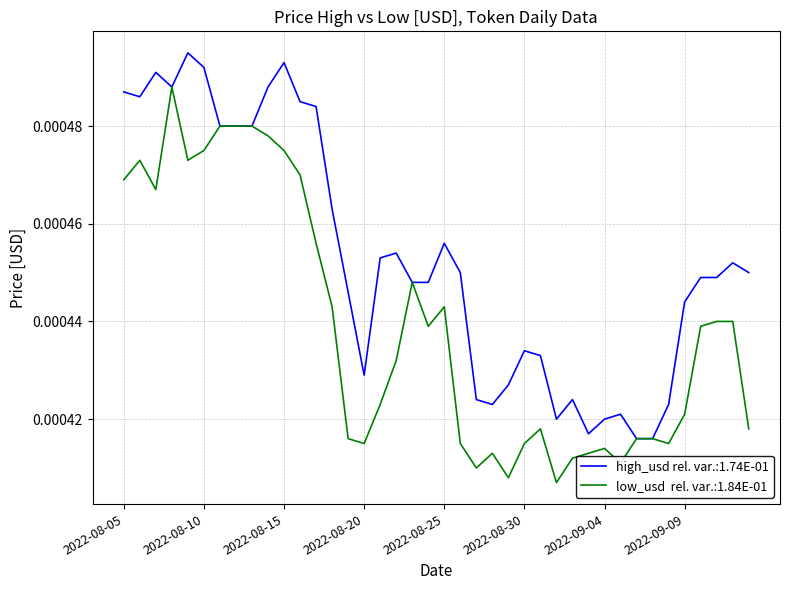

Which category has the lowest value across all series?

2022-09-01